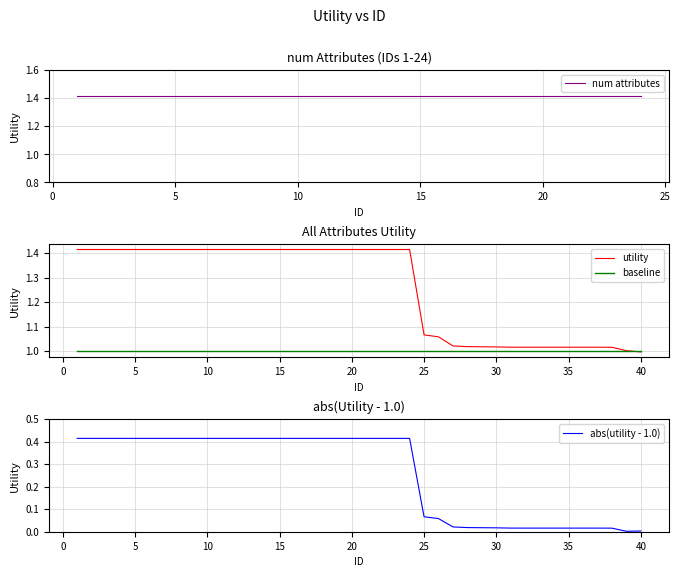

Is this an area chart (filled region under the line)?

No